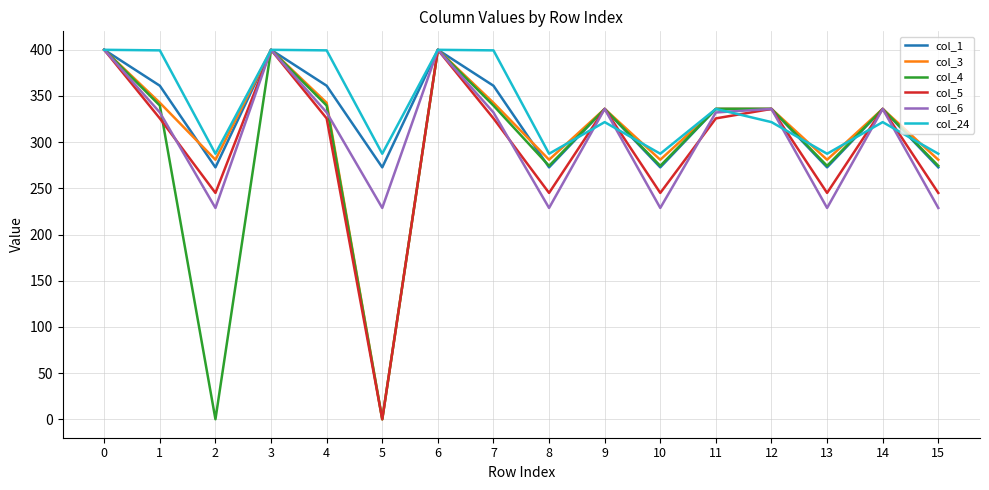

What is the spread (max minus min) of values at 13?

58.7